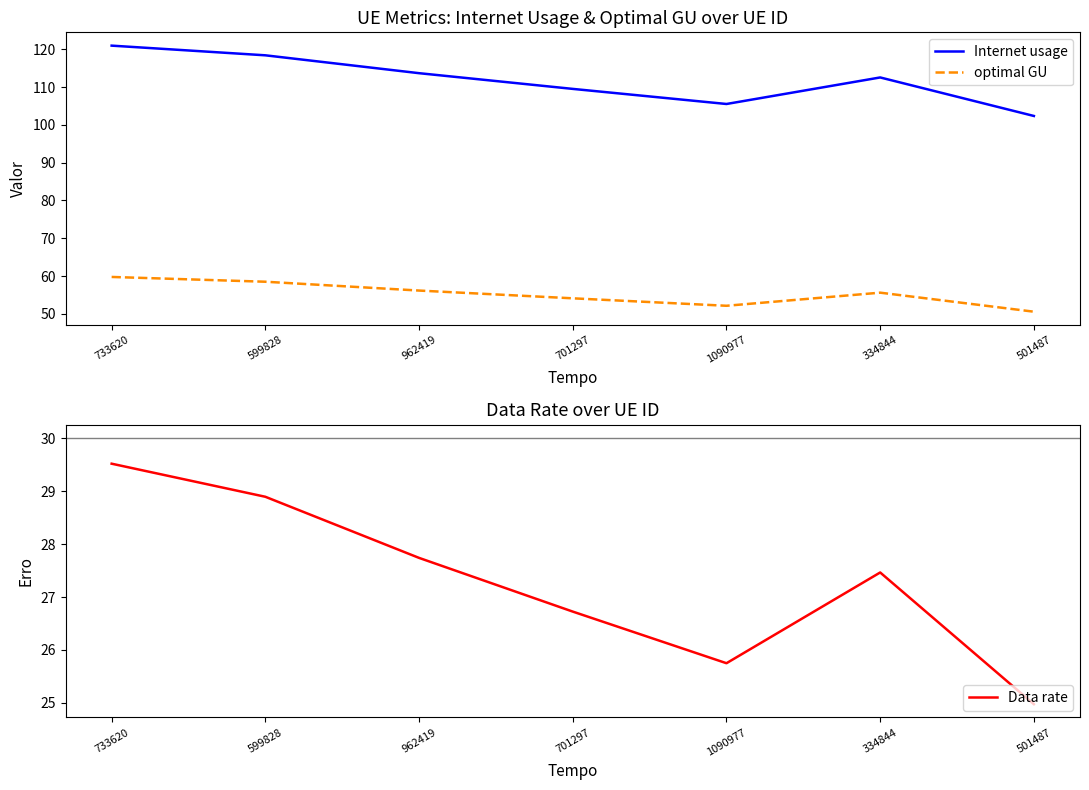

True or false: Internet usage and optimal GU cross at least once.

False